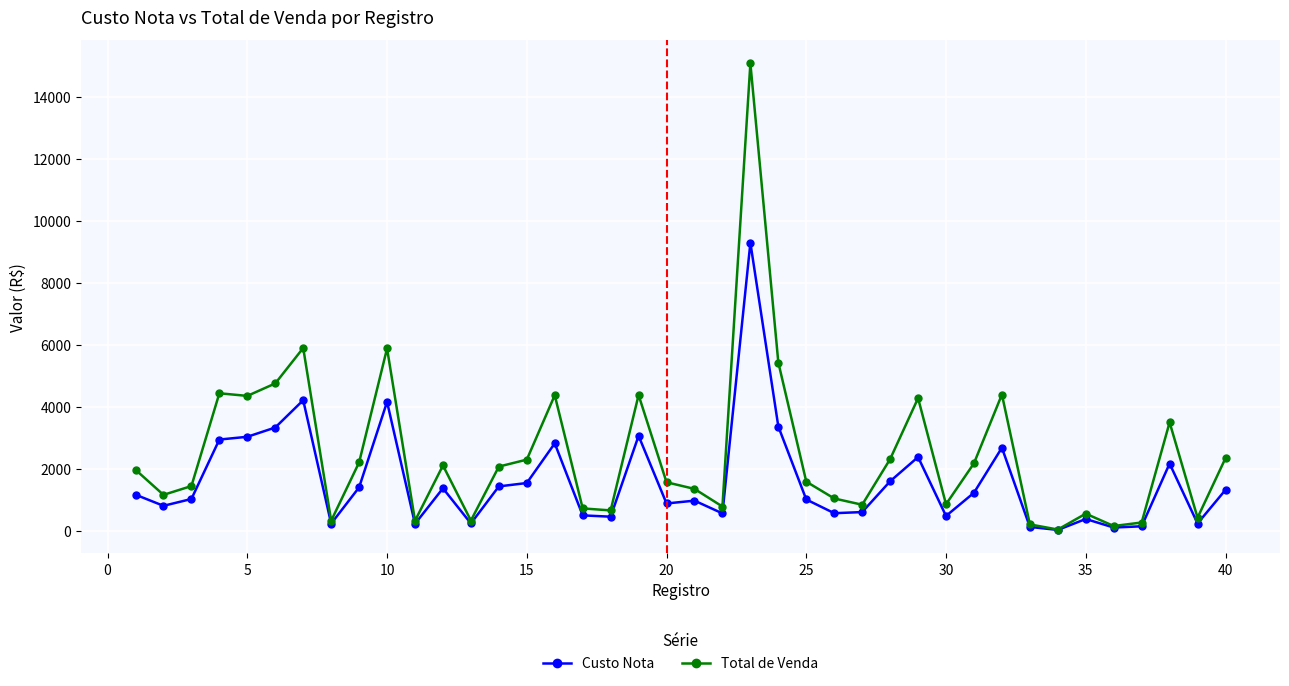

Which series has the largest total across all categories?

Total de Venda